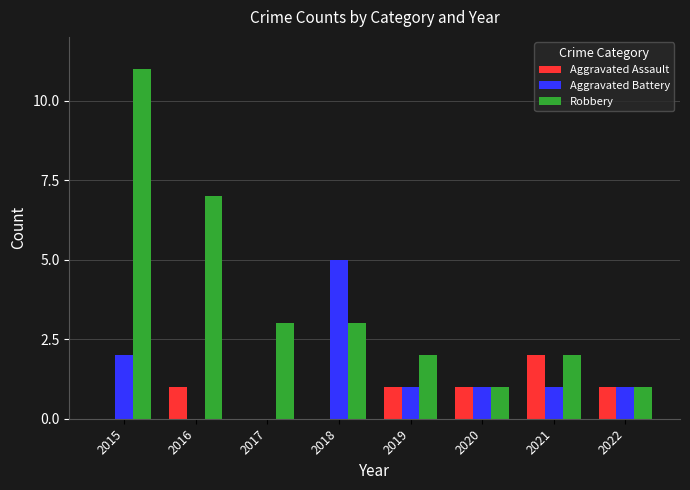

At which label does Aggravated Battery reach its peak?

2018